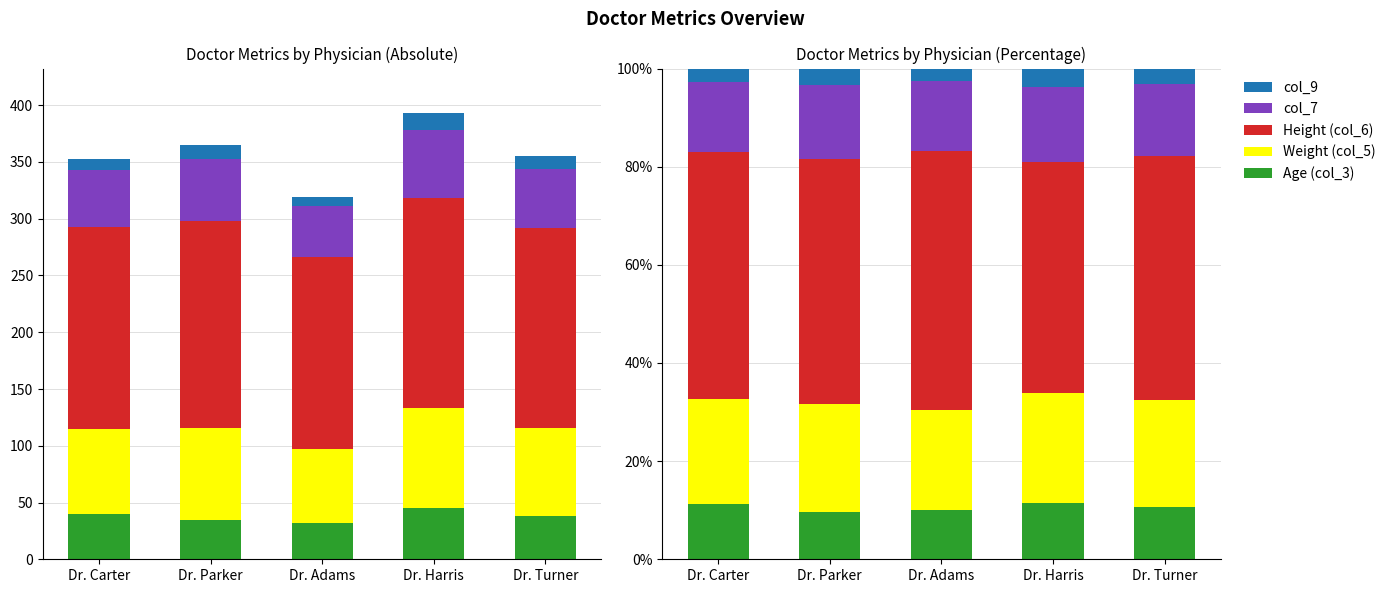

What is the difference between the Age (col_3) values at Dr. Harris and Dr. Adams?

1.4